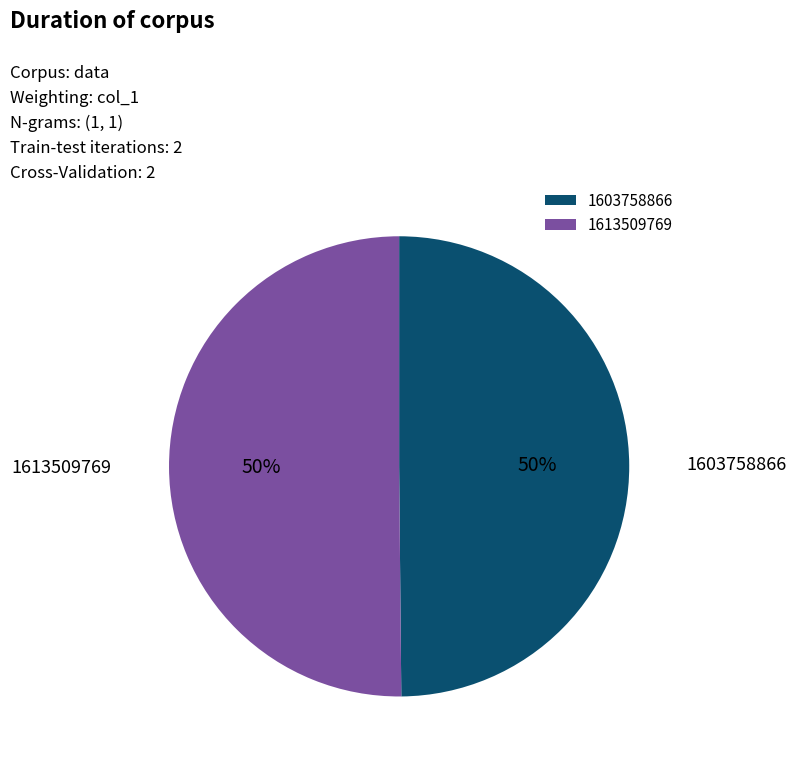

How many segments does this pie chart have?

2